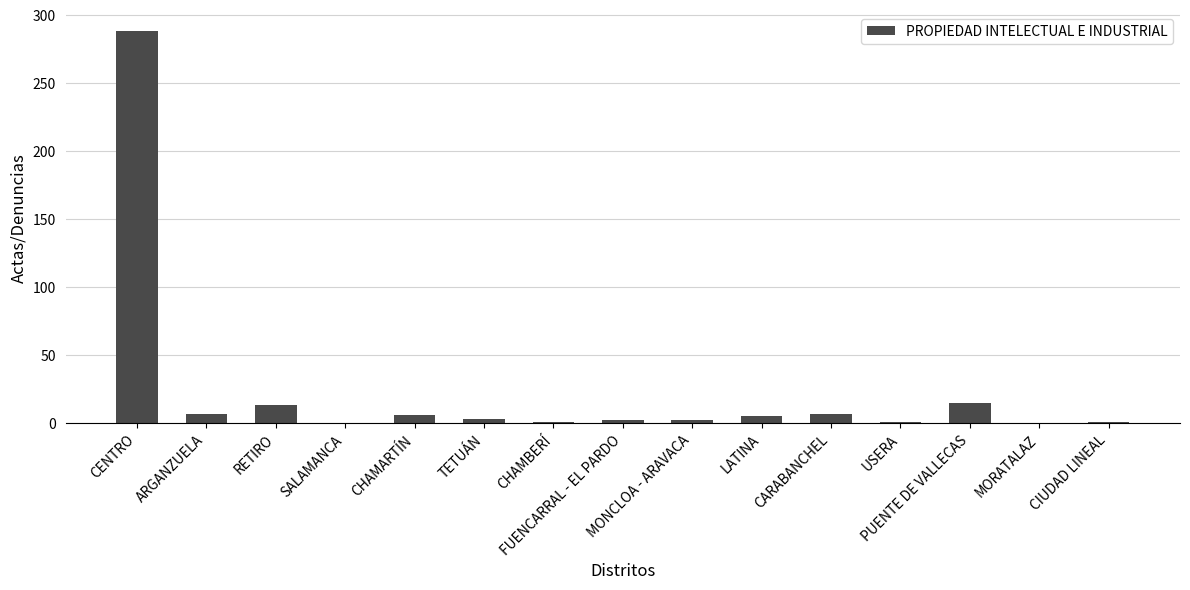

Are the bars horizontal?

No